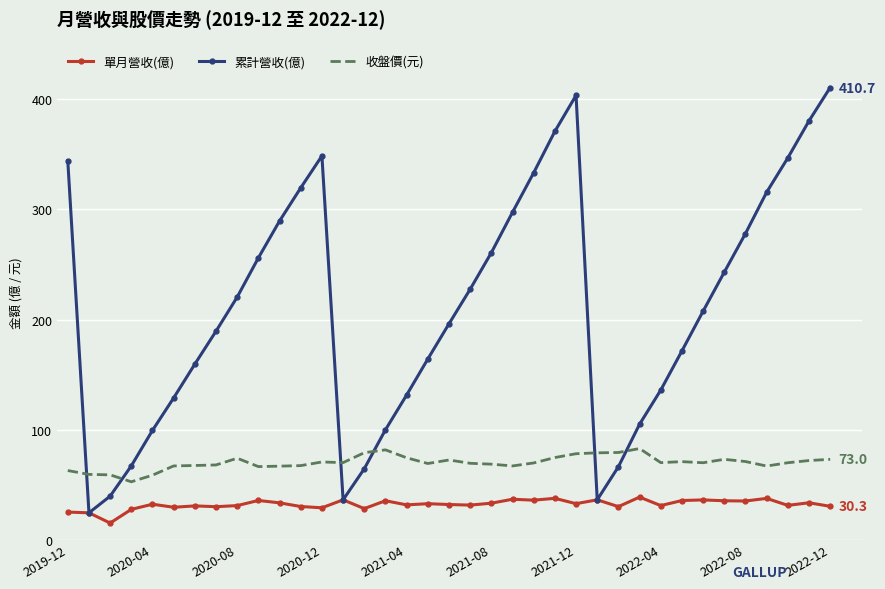

What is the minimum value for 收盤價(元)?

52.6